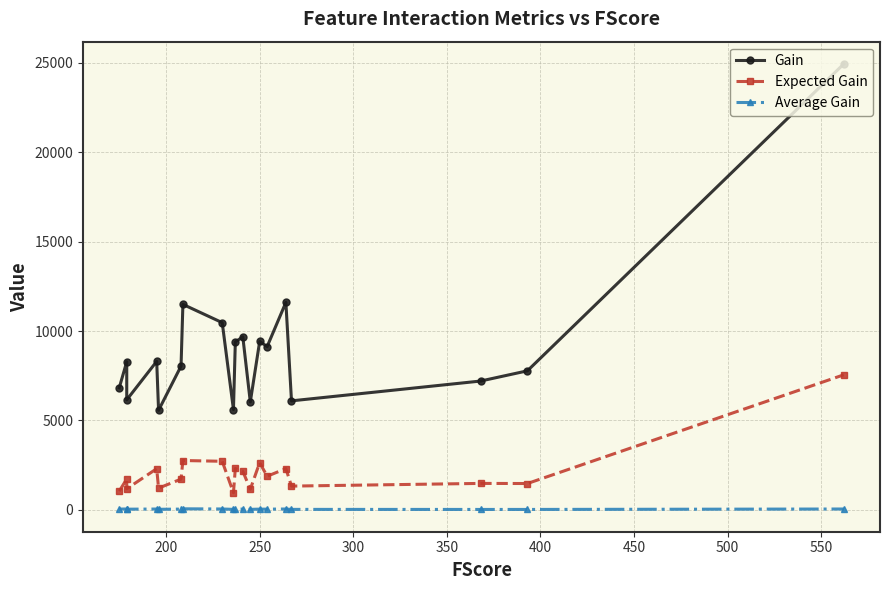

How many data points in Average Gain are less than 38?

9